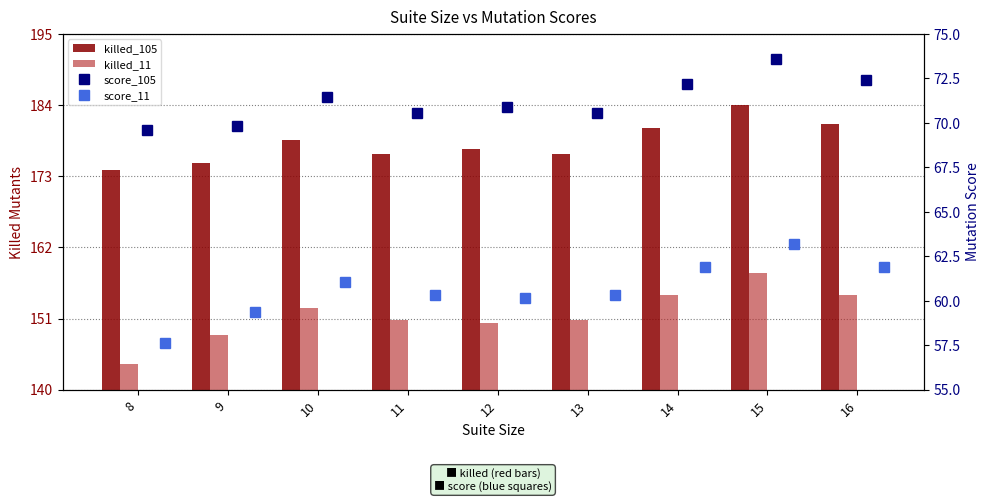

What is the maximum value shown in the chart?

184.0